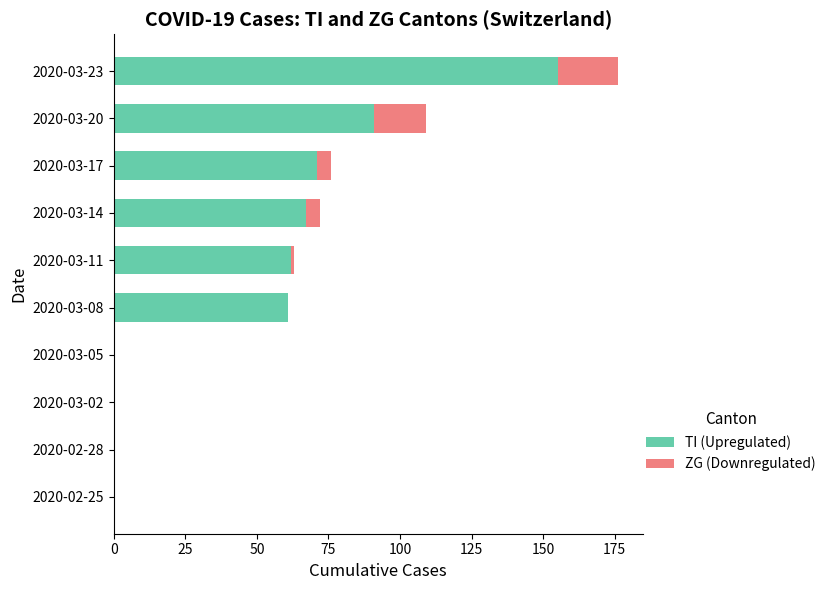

What is the sum of the TI (Upregulated) values at 2020-03-08 and 2020-03-17?

132